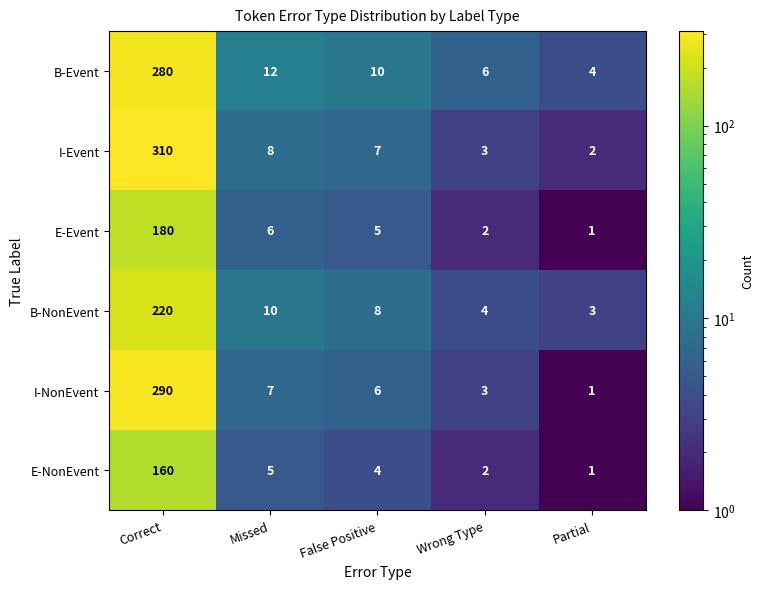

Rank the series at Correct from highest to lowest value.

I-Event, I-NonEvent, B-Event, B-NonEvent, E-Event, E-NonEvent